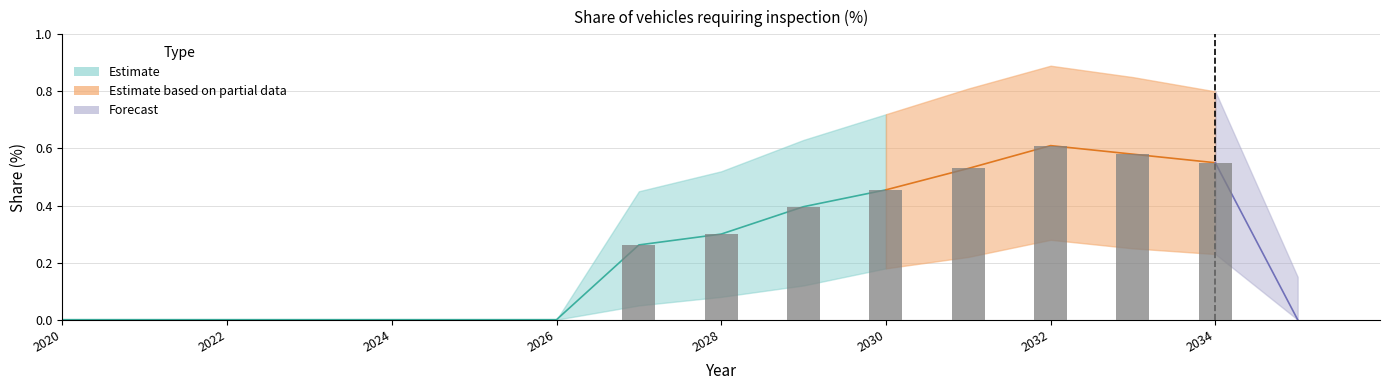

The subregion1_estimate series shows 0.2 at 2032. True or false?

False